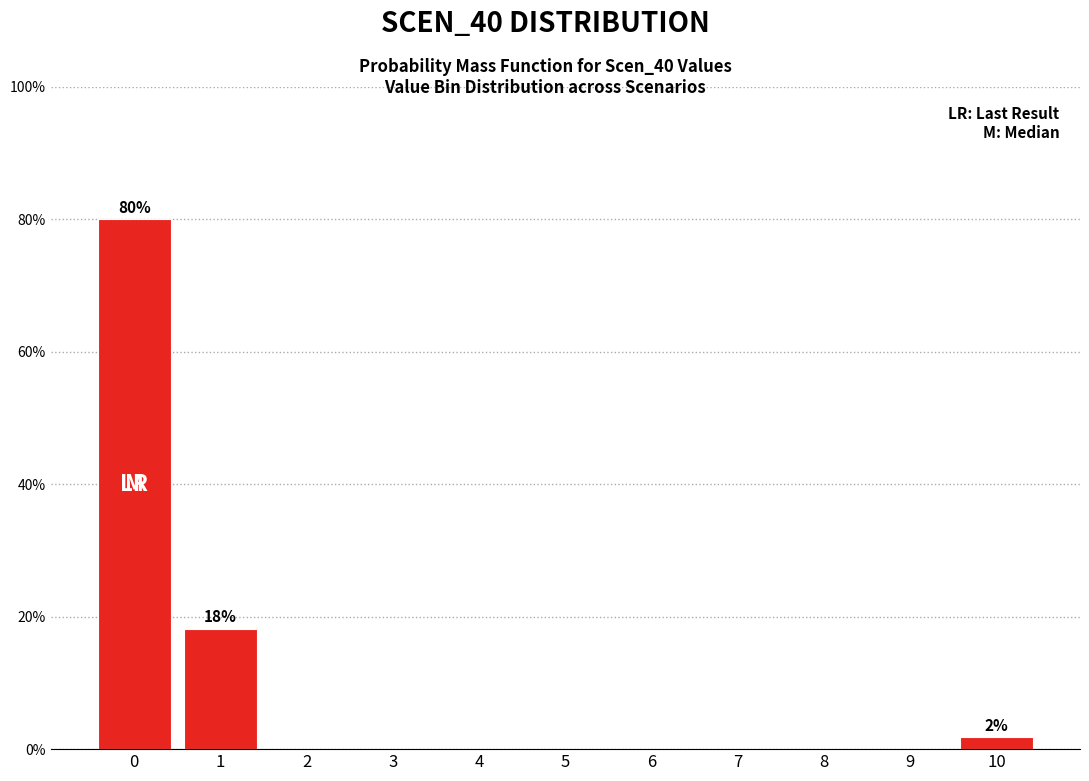

Reading left to right, extract all data points from this chart.

0=80.0	1=18.2	2=0.0	3=0.0	4=0.0	5=0.0	6=0.0	7=0.0	8=0.0	9=0.0	10=1.8